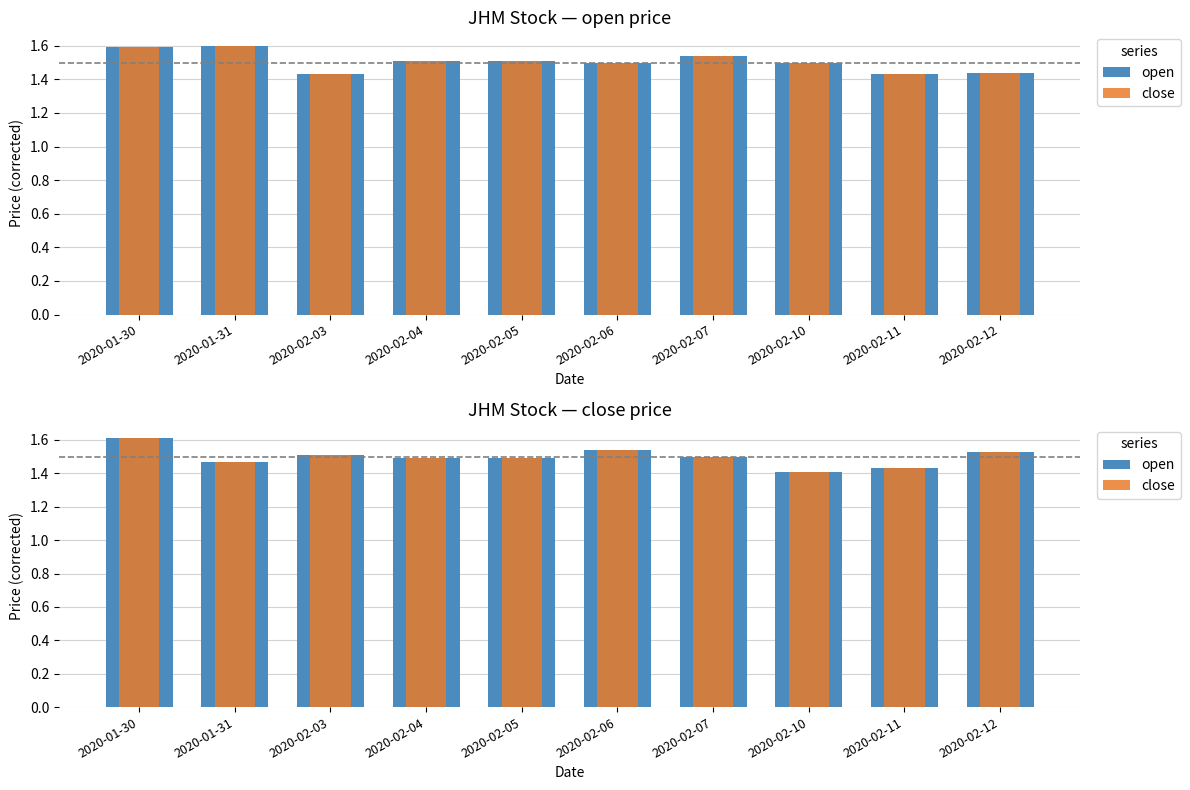

What is the label of the 1st bar from the left?

2020-01-30